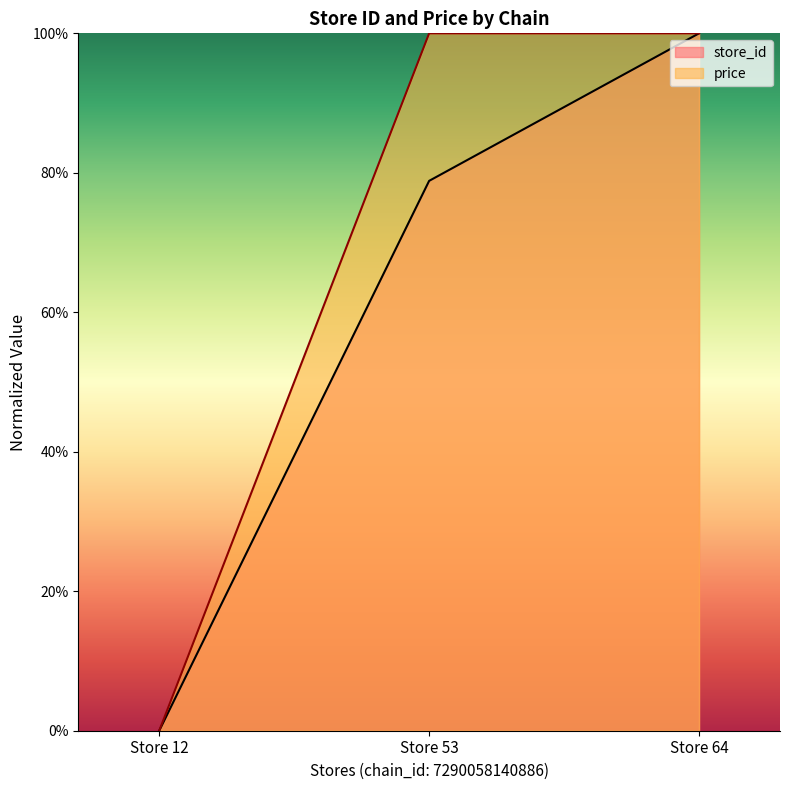

Which series has the widest spread of values?

store_id